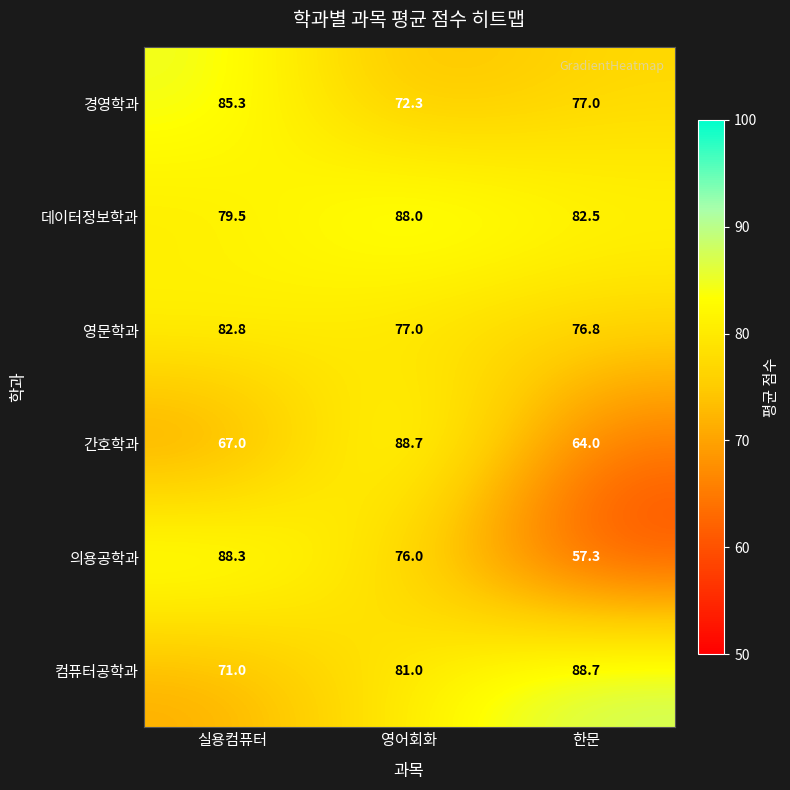

What is the difference between the maximum and second lowest values in the 의용공학과 series?

12.3